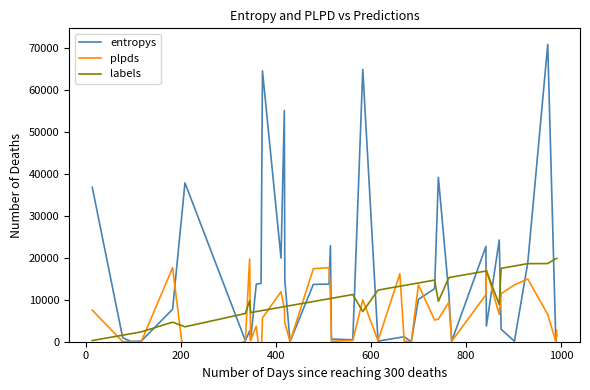

What is the highest value of the entropys series?

70810.3